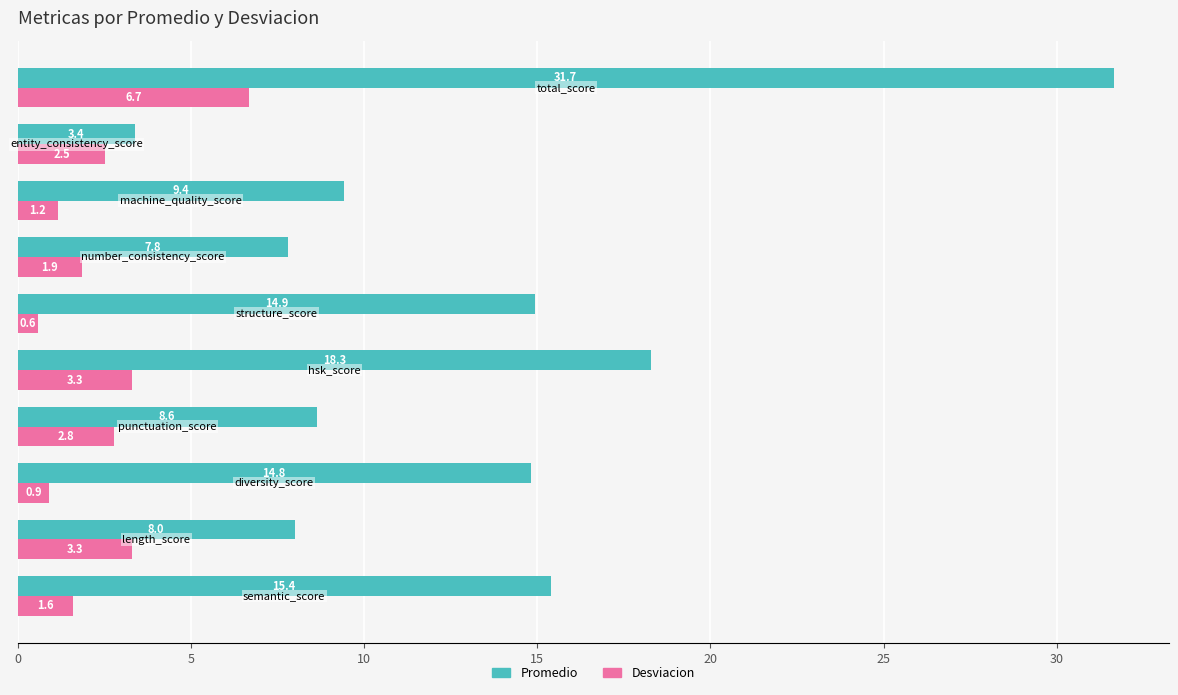

At how many categories does at least one series exceed 1?

10